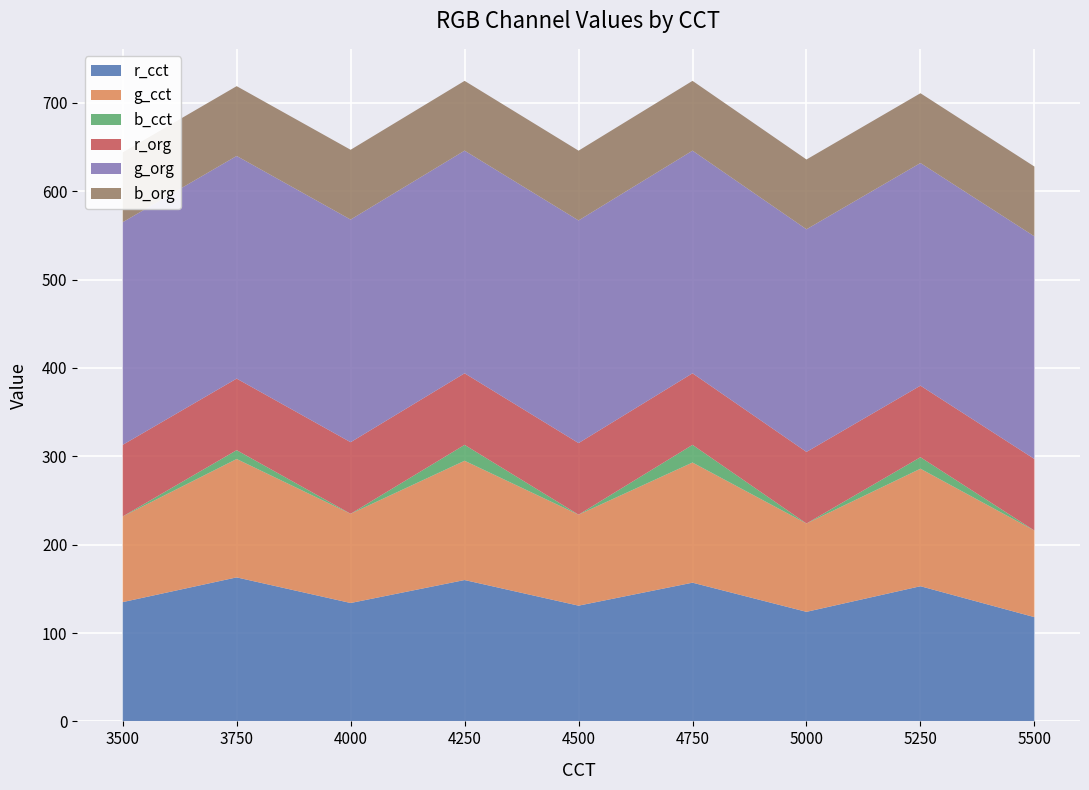

Reading right to left, extract all data points from this chart.

r_cct: 5500=118	5250=153	5000=124	4750=157	4500=131	4250=160	4000=134	3750=163	3500=135
g_cct: 5500=98	5250=133	5000=100	4750=136	4500=103	4250=135	4000=101	3750=134	3500=97
b_cct: 5500=0	5250=13	5000=0	4750=20	4500=0	4250=18	4000=0	3750=10	3500=0
r_org: 5500=81	5250=81	5000=81	4750=81	4500=81	4250=81	4000=81	3750=81	3500=81
g_org: 5500=252	5250=252	5000=252	4750=252	4500=252	4250=252	4000=252	3750=252	3500=252
b_org: 5500=79	5250=79	5000=79	4750=79	4500=79	4250=79	4000=79	3750=79	3500=79